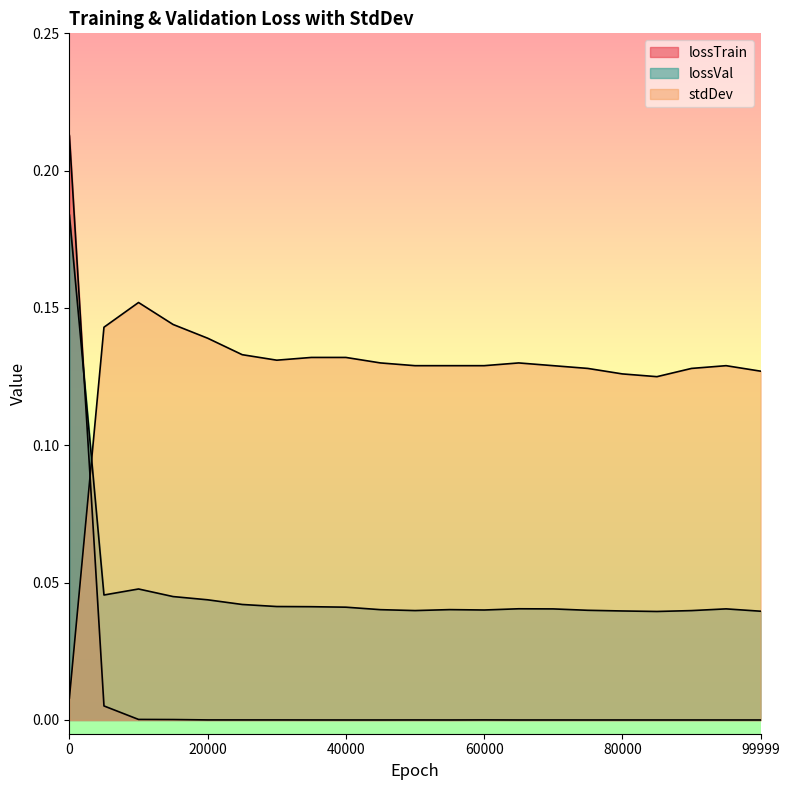

Which series has the largest range (max minus min)?

lossTrain